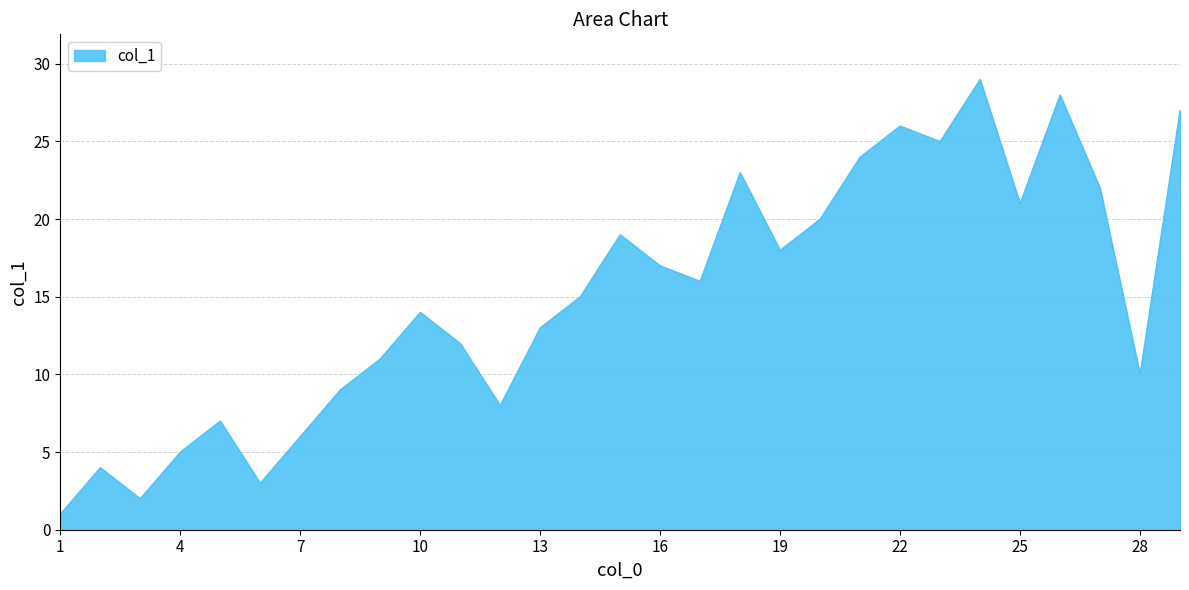

How many lines are shown in the chart?

1